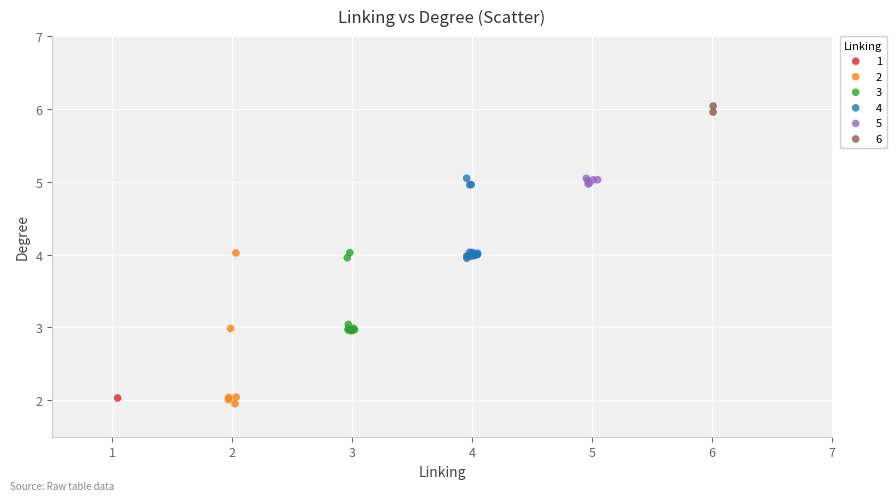

Which series contains the lowest Y value?

2